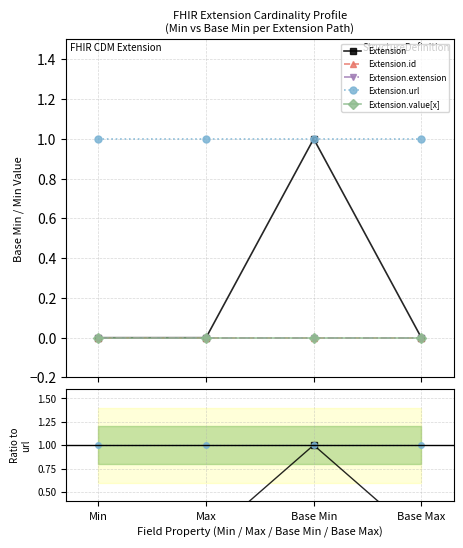

What is the spread (max minus min) of values at Max?

1